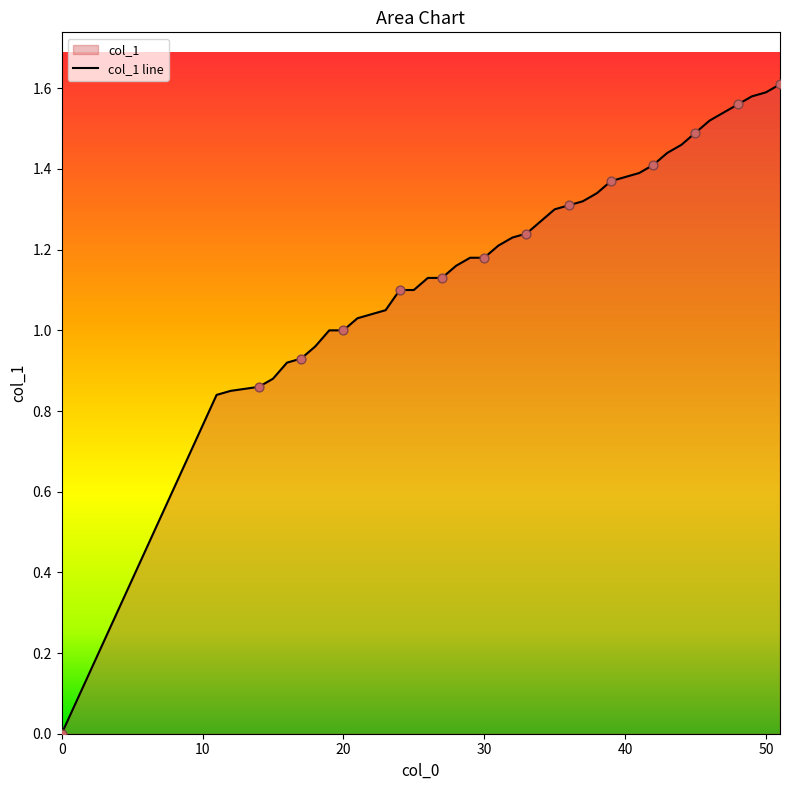

Between 0 and 29, which is larger?

29